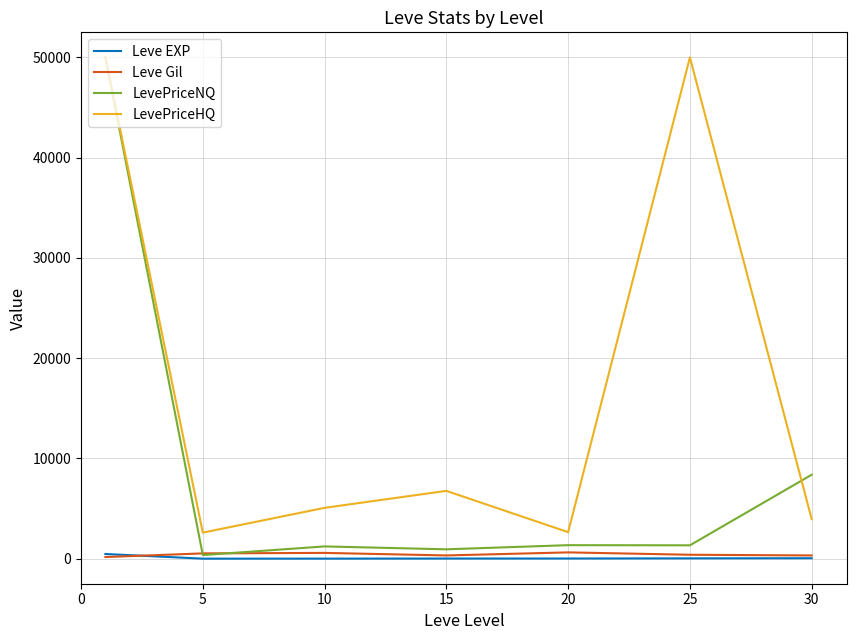

Which series has the largest total across all categories?

LevePriceHQ